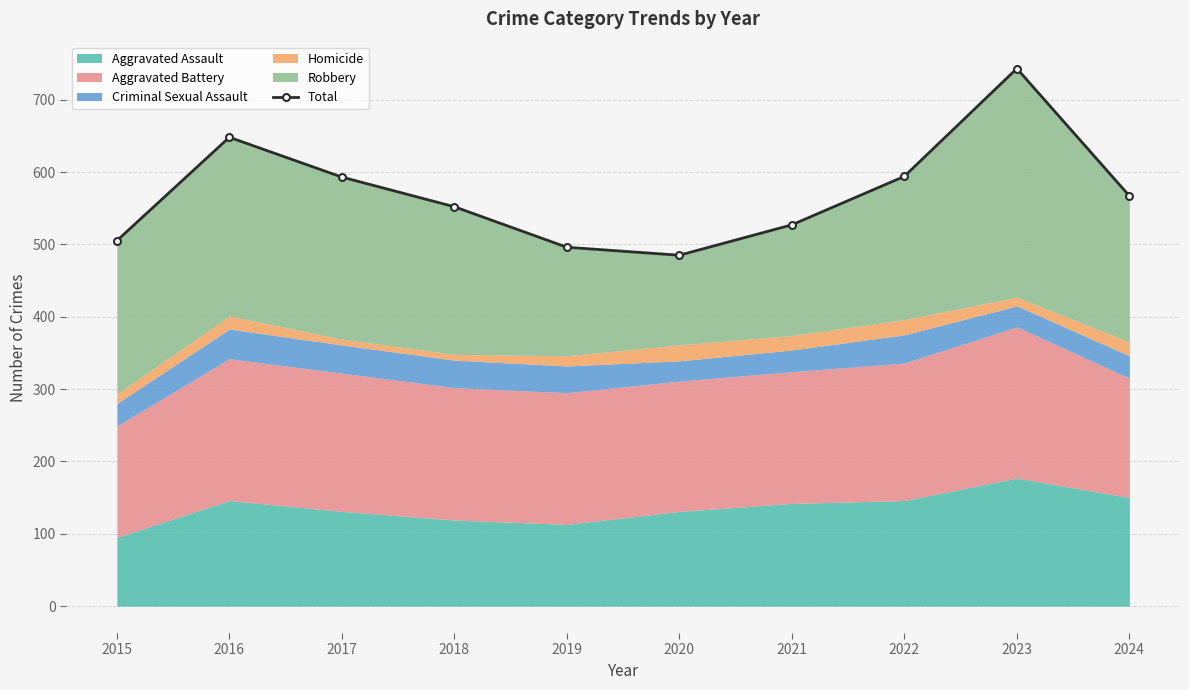

What is the difference between the values at 2019 and 2022?

98